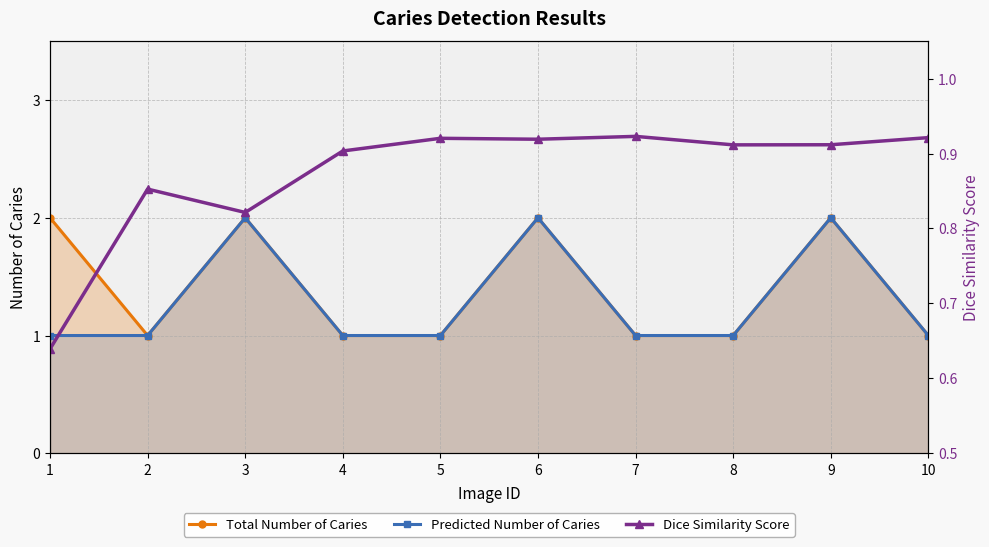

Does the chart have visible grid lines?

Yes